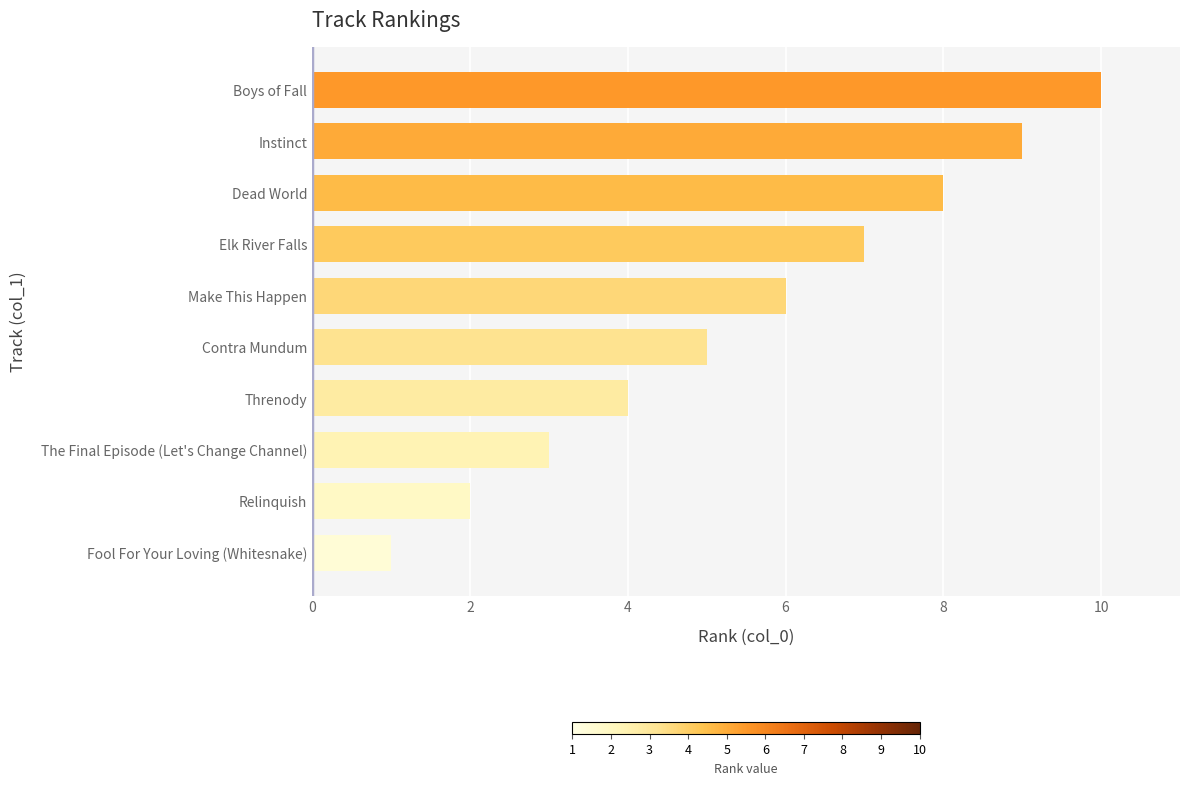

True or false: the data shows 1 at The Final Episode (Let's Change Channel).

False